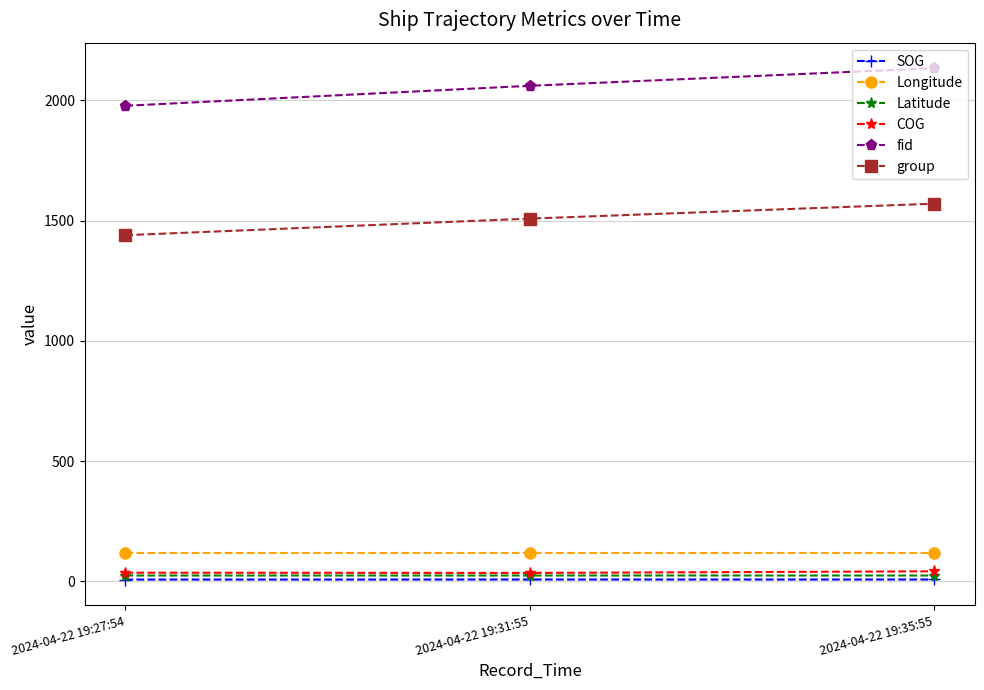

Between 2024-04-22 19:27:54 and 2024-04-22 19:35:55, which series saw the biggest shift?

fid